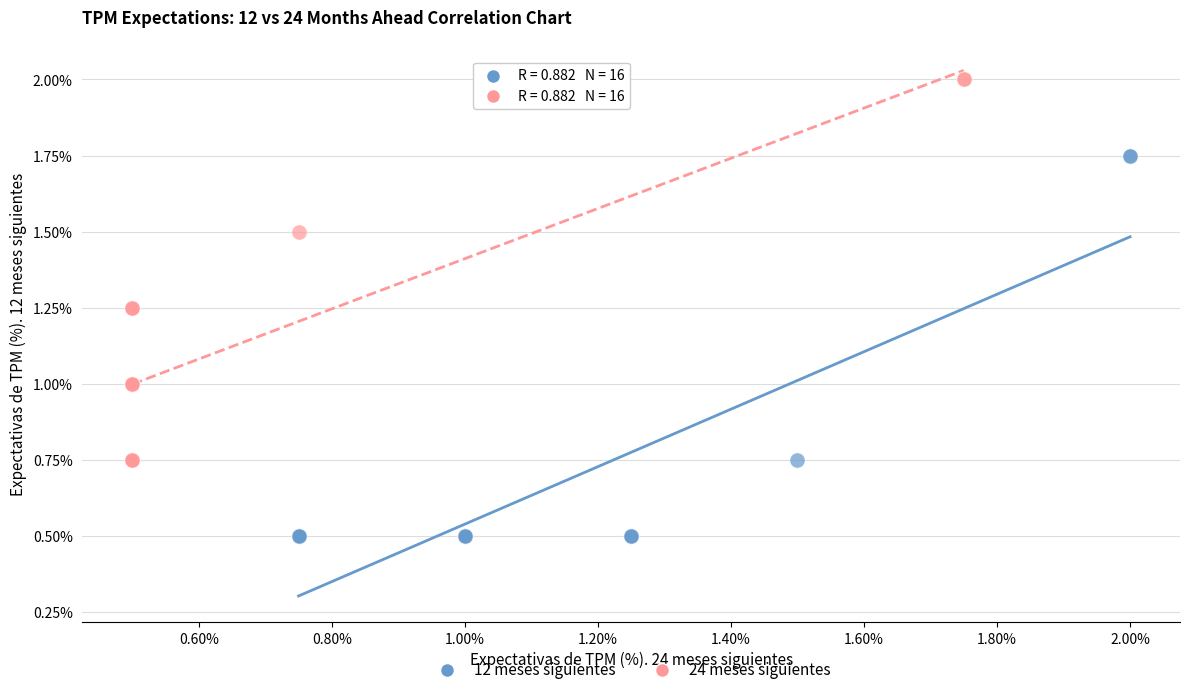

Which series reaches the minimum Y coordinate?

12 meses siguientes